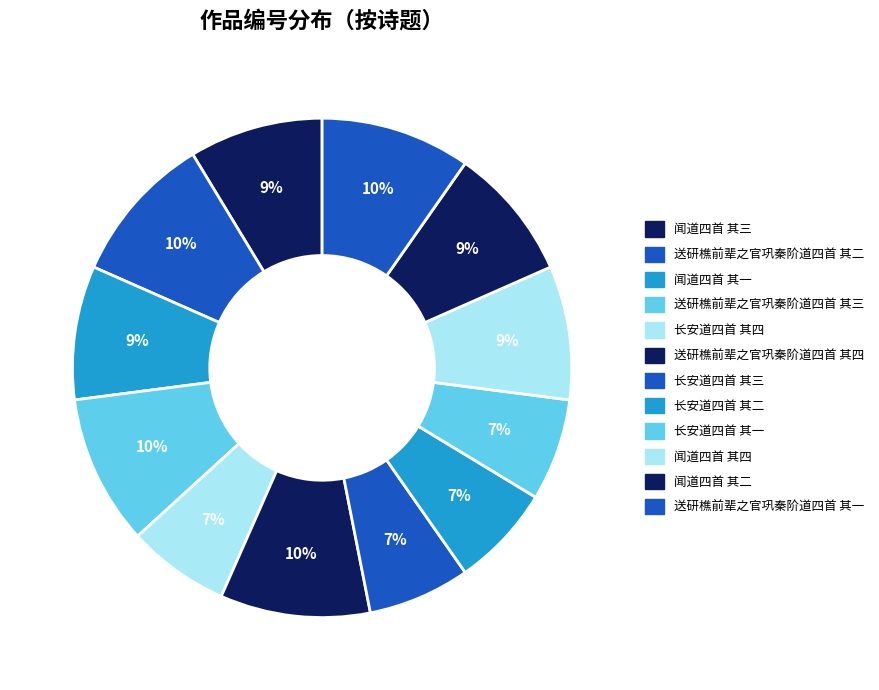

What percentage is NOT represented by 闻道四首 其二?

91.3%